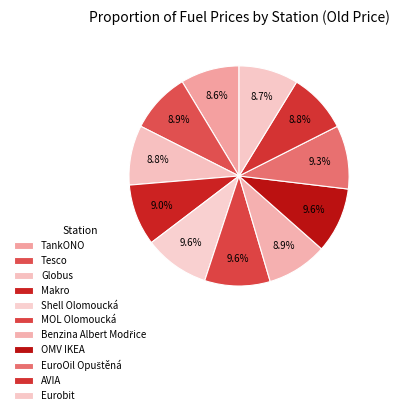

To the nearest percent, what is the average slice percentage?

9%